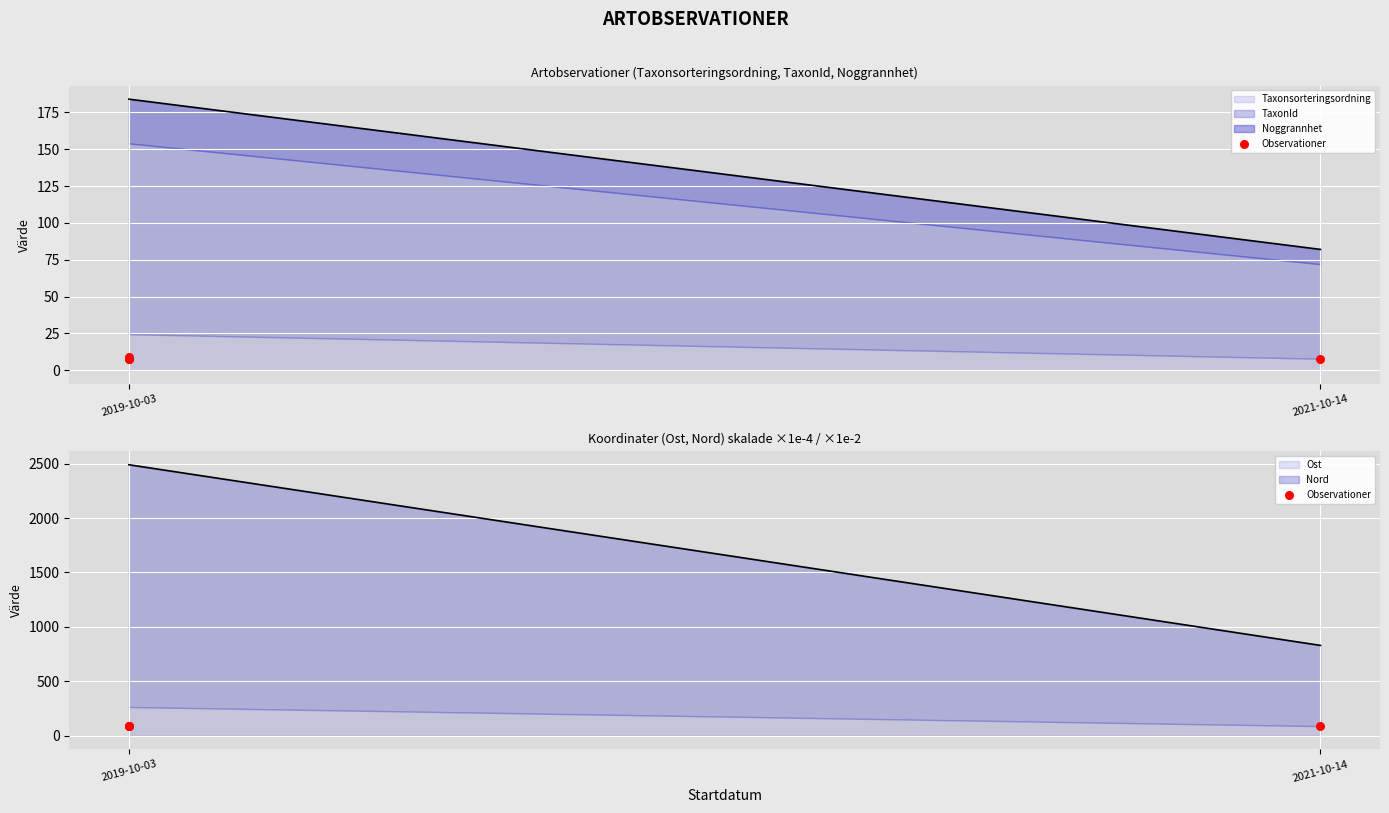

Approximately how many times larger is the value at 2019-10-03 compared to 2019-10-03?

1.0